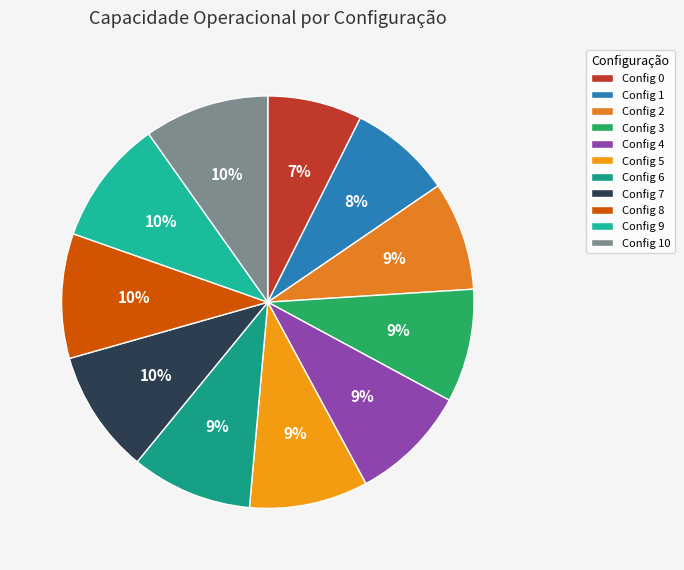

How many slices are in this pie chart?

11